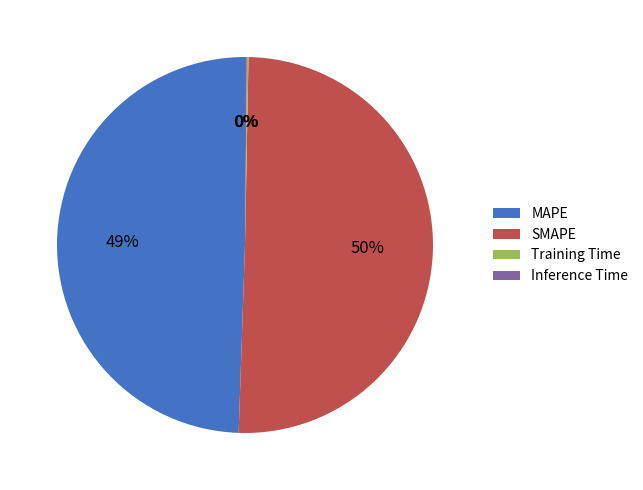

What percentage is the MAPE slice, to the nearest percent?

49%